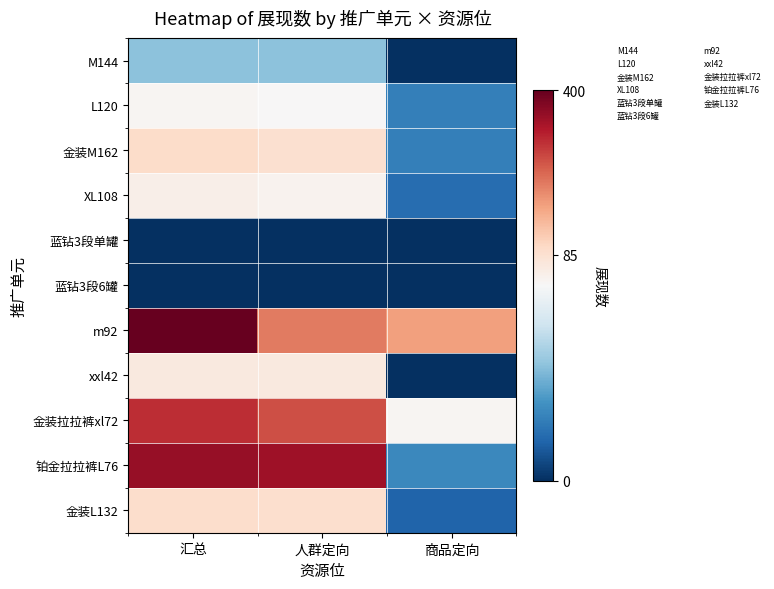

What is the total value across all series at 汇总?

1396